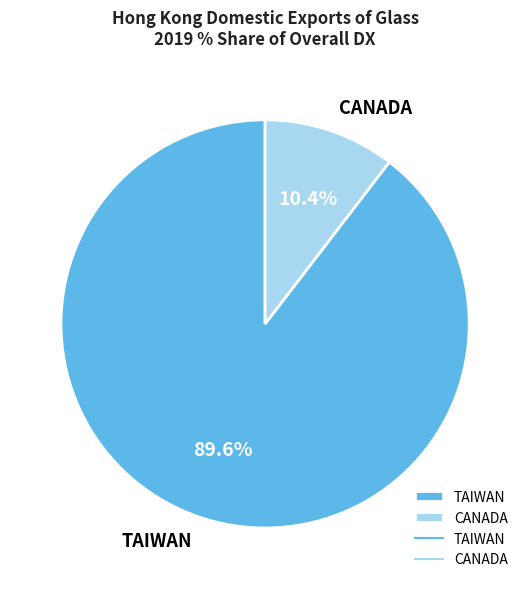

Rank the categories by value from lowest to highest.

CANADA, TAIWAN